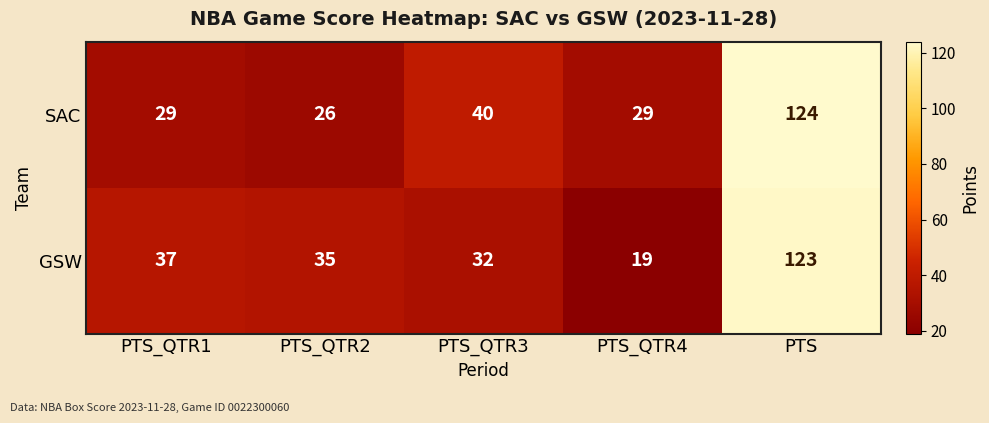

Is it true that SAC equals 49 at PTS_QTR4?

False